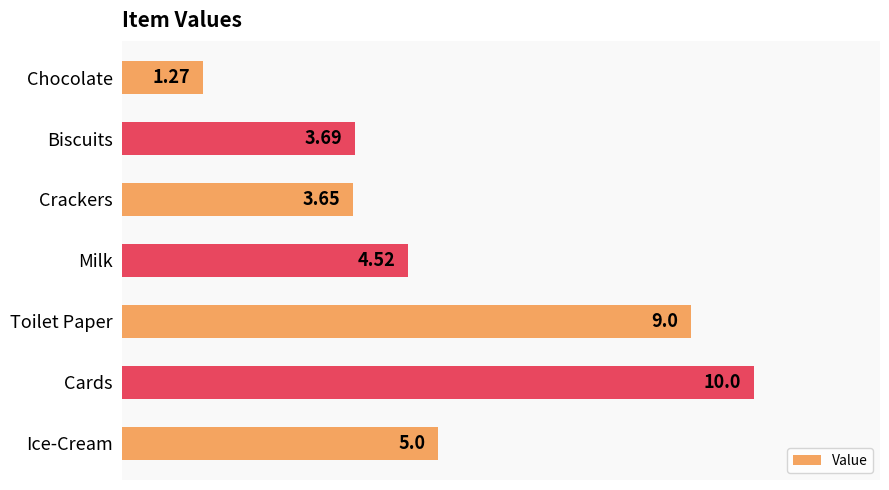

How many values are below 4?

3